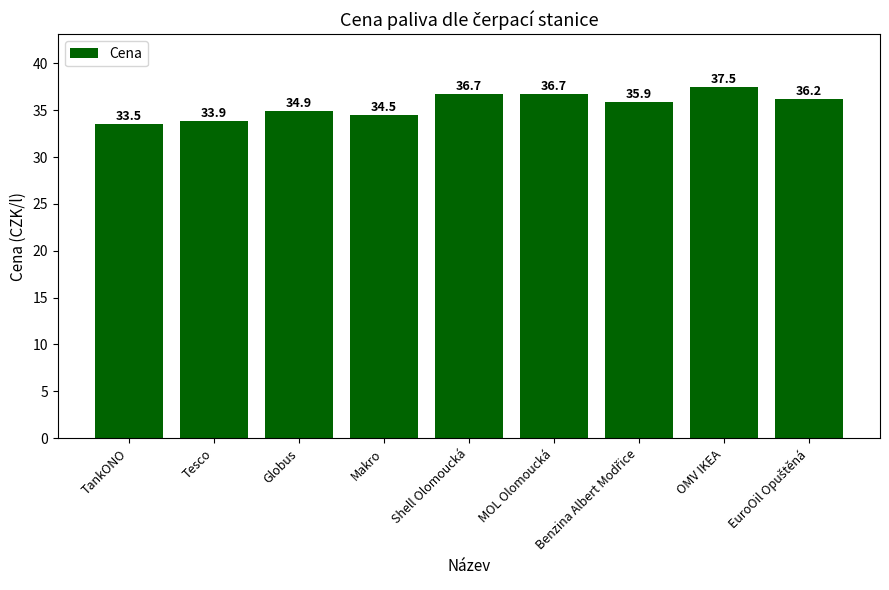

What is the difference between the maximum and second lowest values?

3.6